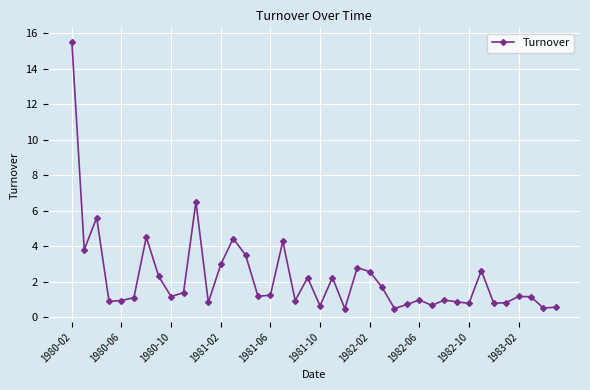

What is the average value?

2.2